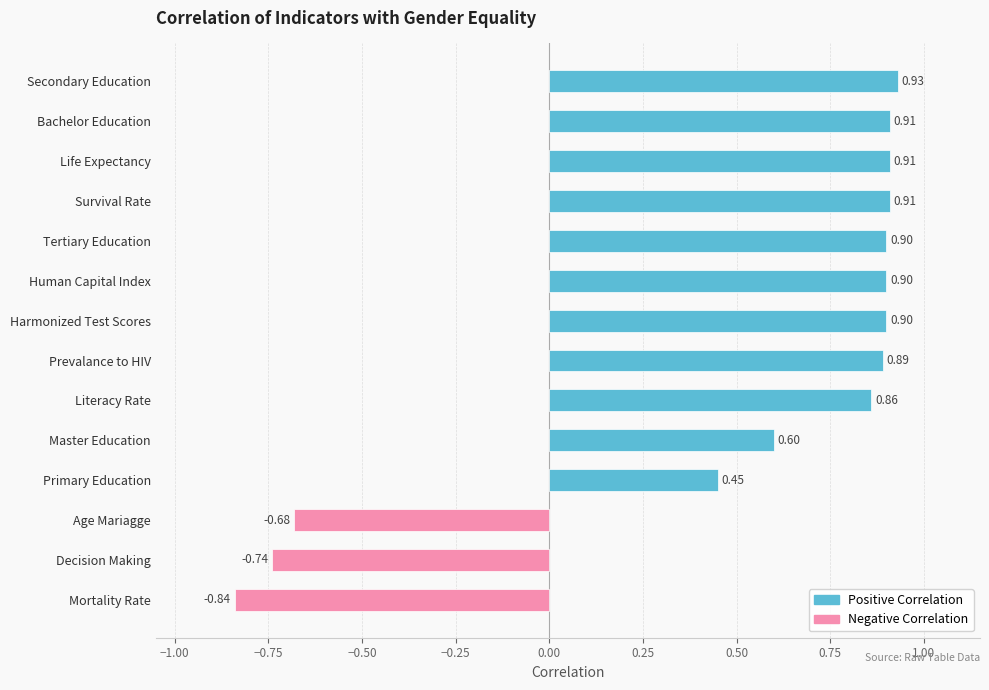

What is the greatest value displayed?

0.9